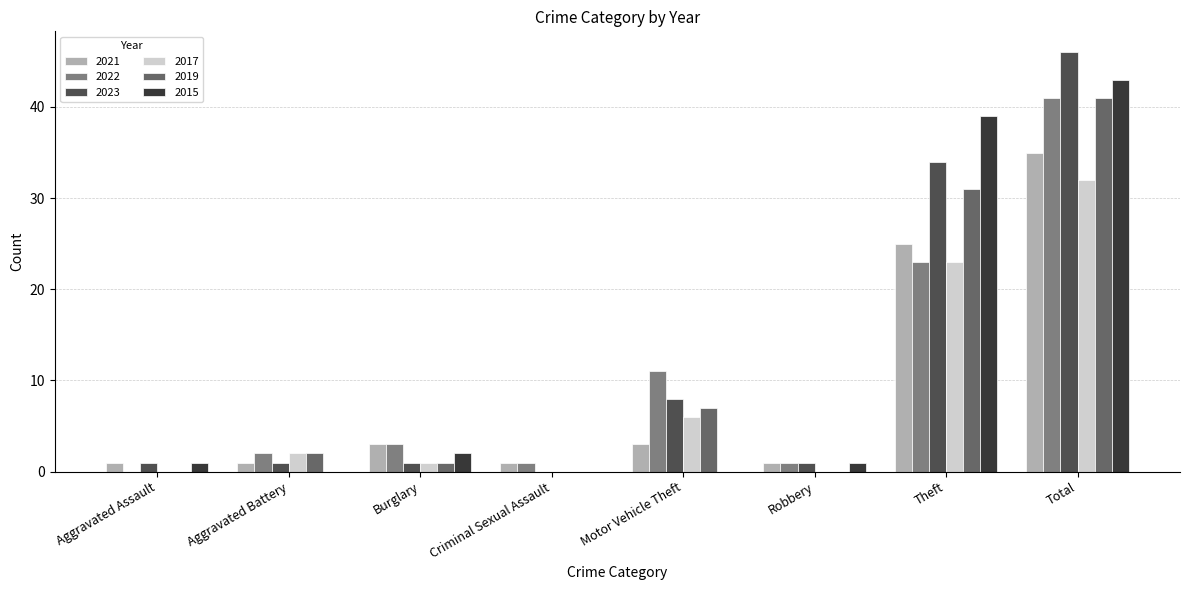

What is the approximate value of 2019 at Theft?

31